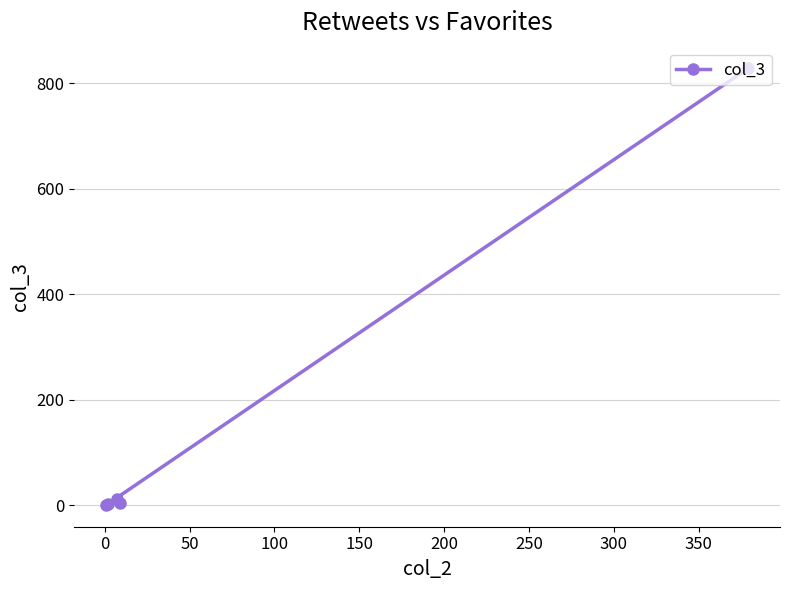

How many points are lower than both their immediate neighbors (excluding endpoints)?

1